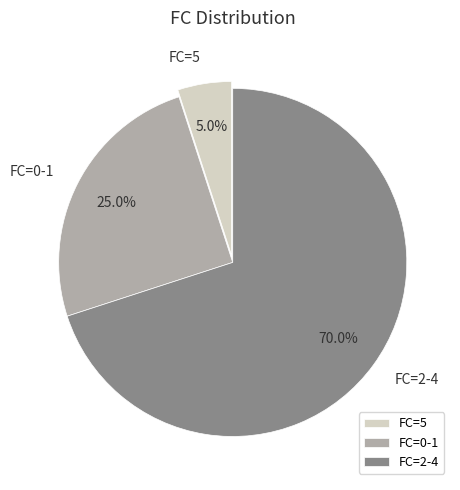

How many segments does this pie chart have?

3